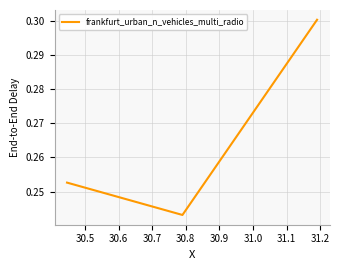

How many values are between 0 and 1?

3